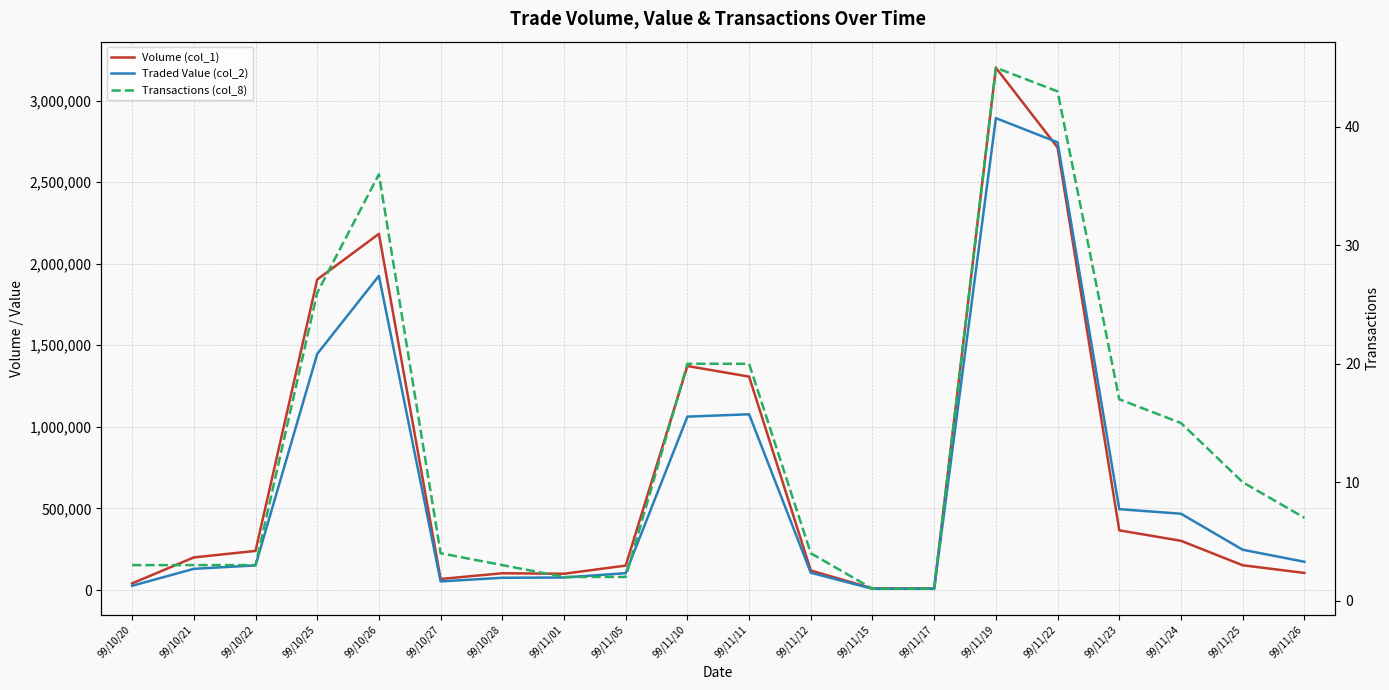

What is the minimum value shown in the chart?

1